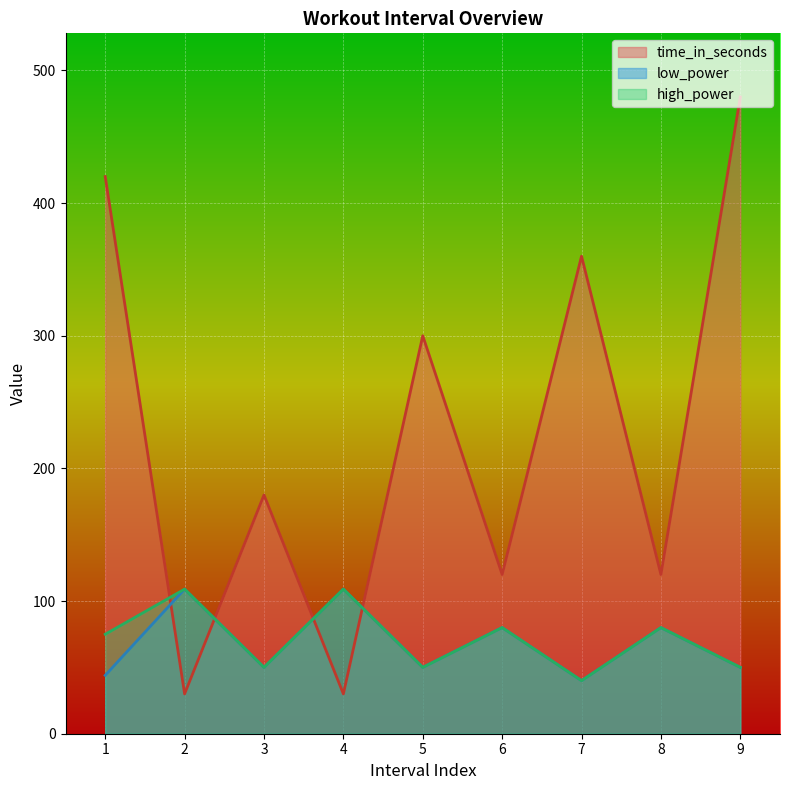

Which series ends up on top after the final intersection of high_power and time_in_seconds?

time_in_seconds